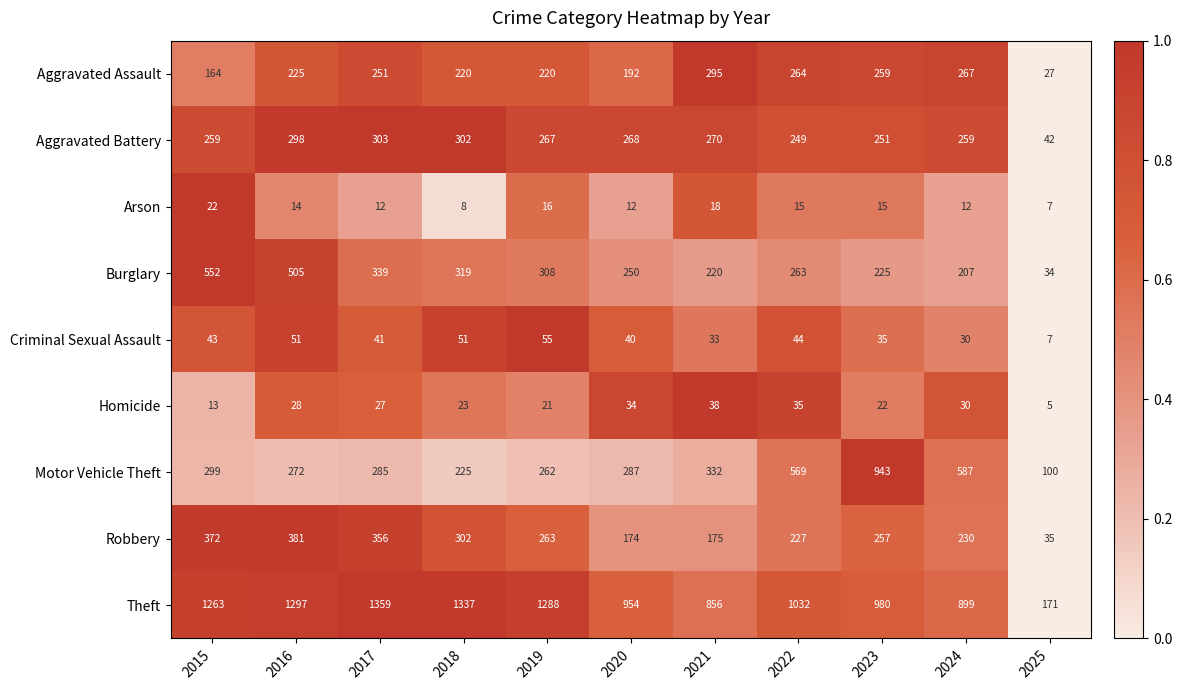

How many data points does each series have?

11